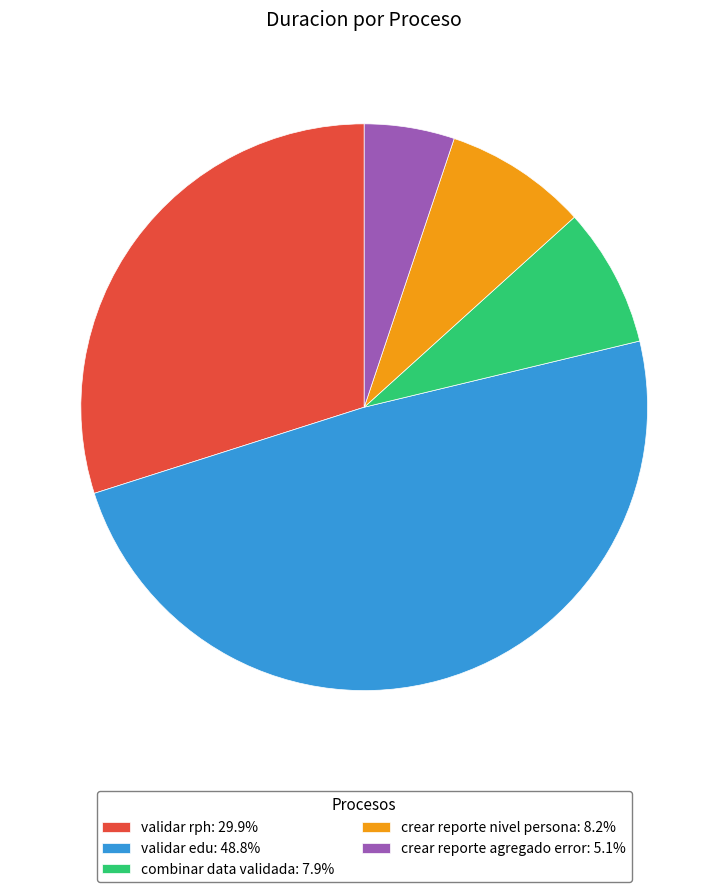

Is combinar data validada the majority of the pie?

No